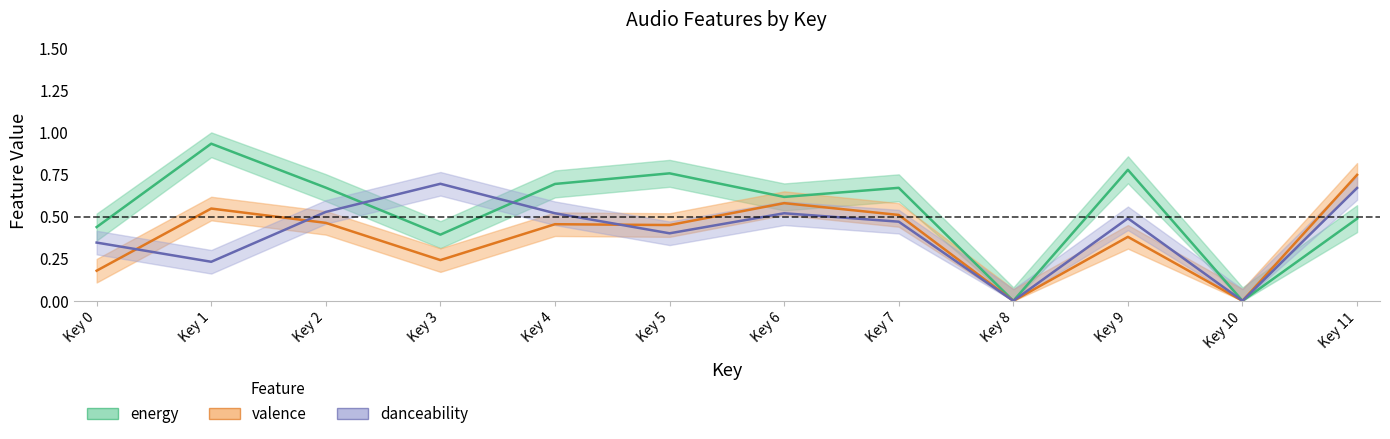

Which series has the largest total across all categories?

energy